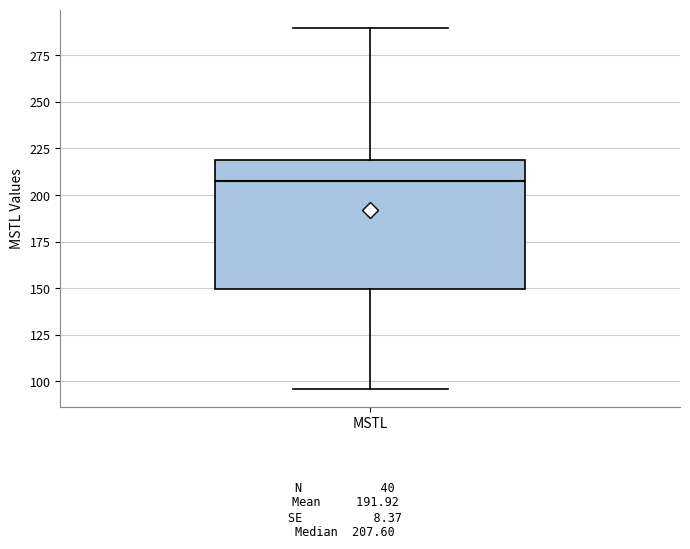

Where is the upper edge of the box for MSTL on the y-axis? The values are not printed on the chart, so give them approximately, as read against the axis.

220